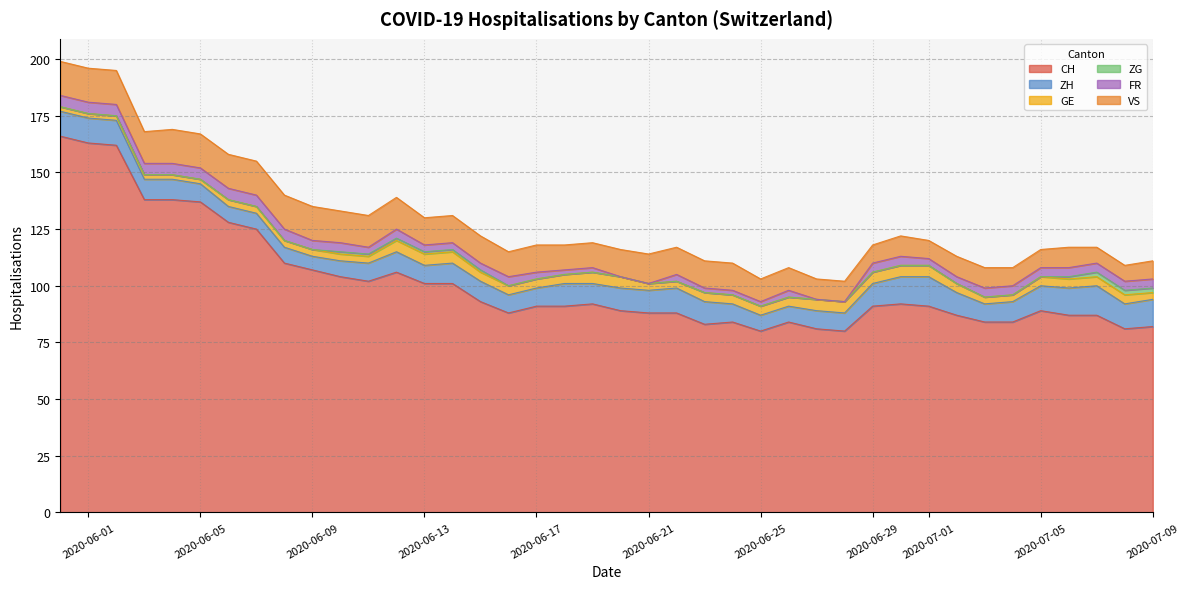

How many values in the CH series are below 91?

18